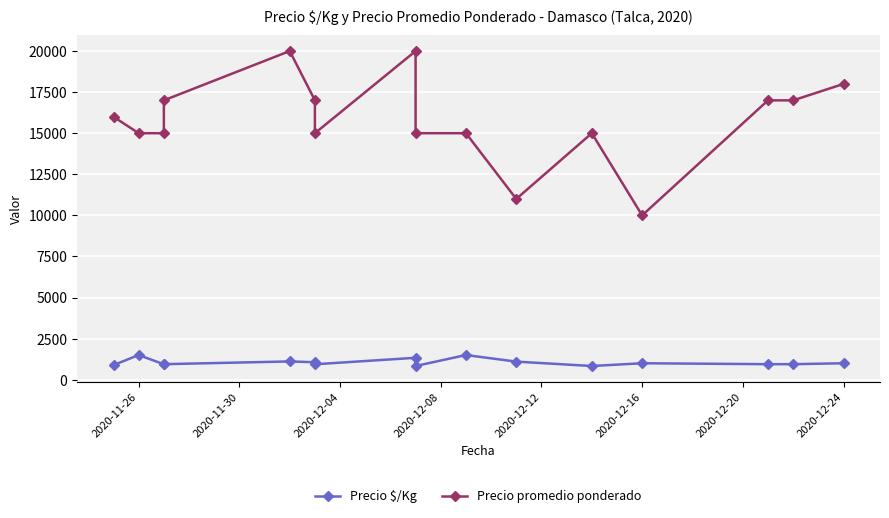

True or false: Precio promedio ponderado and Precio $/Kg intersect in this chart.

False